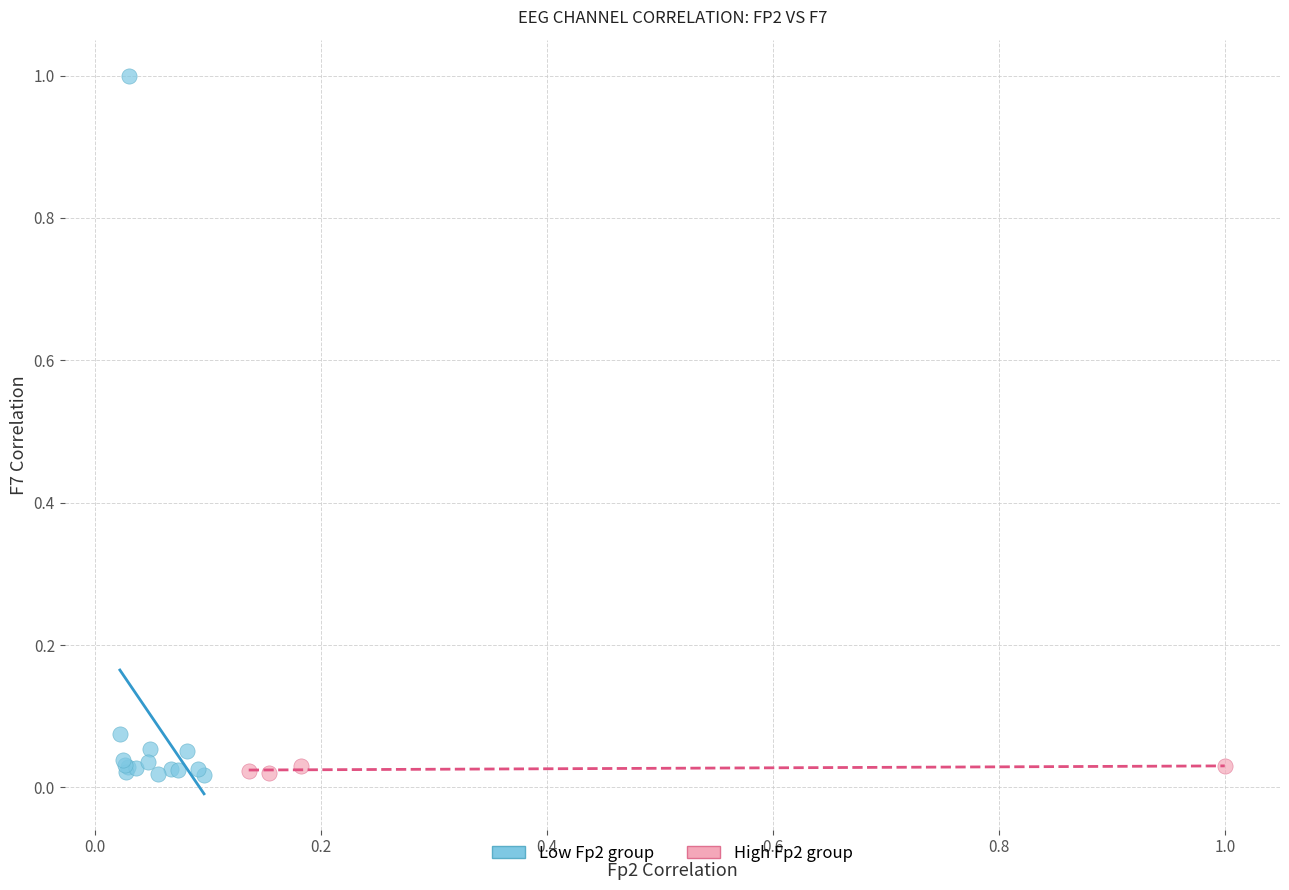

Which series reaches the maximum Y coordinate?

Low Fp2 group